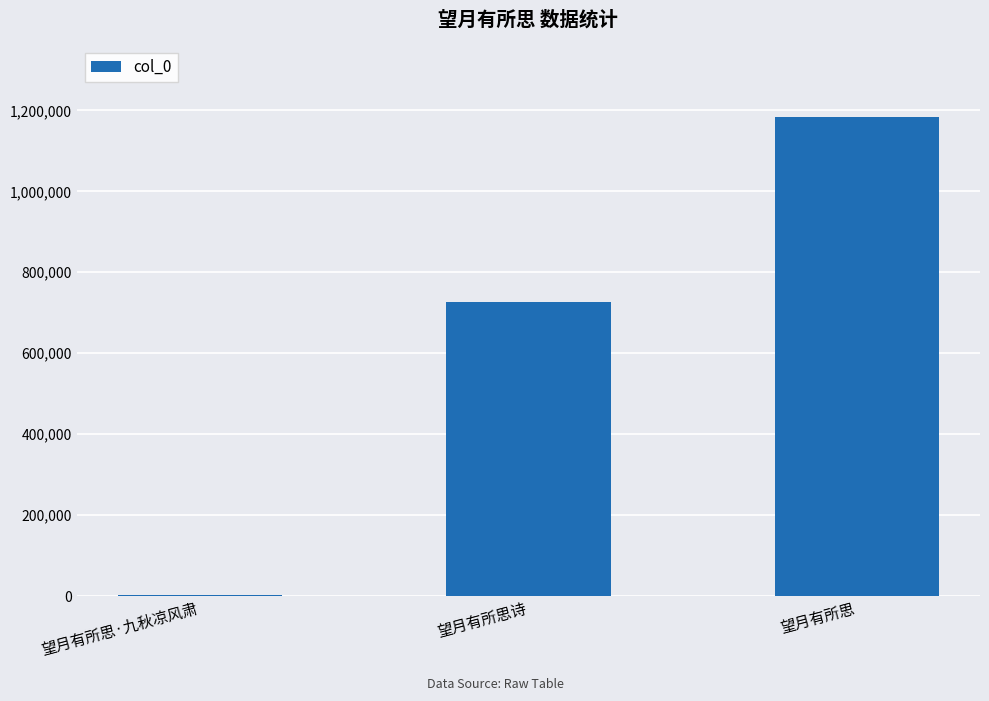

What is the sum of all values?

1911361